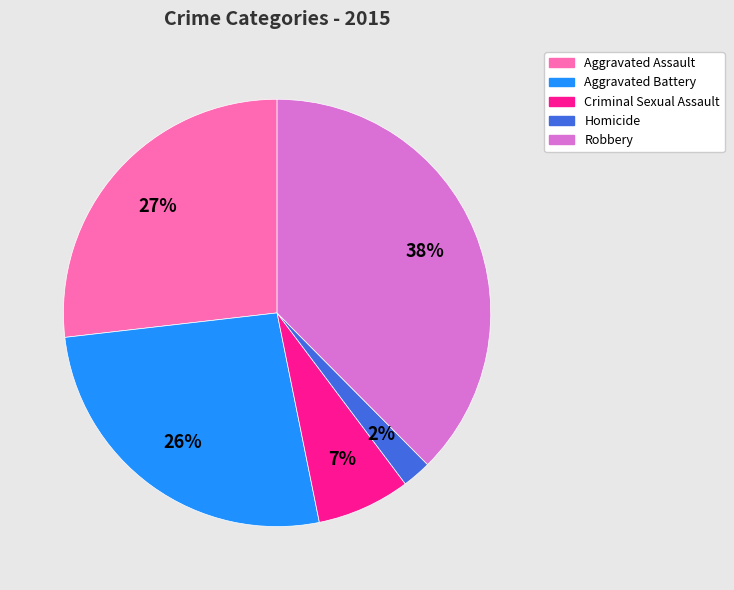

The Criminal Sexual Assault slice represents 1% of the pie. True or false?

False